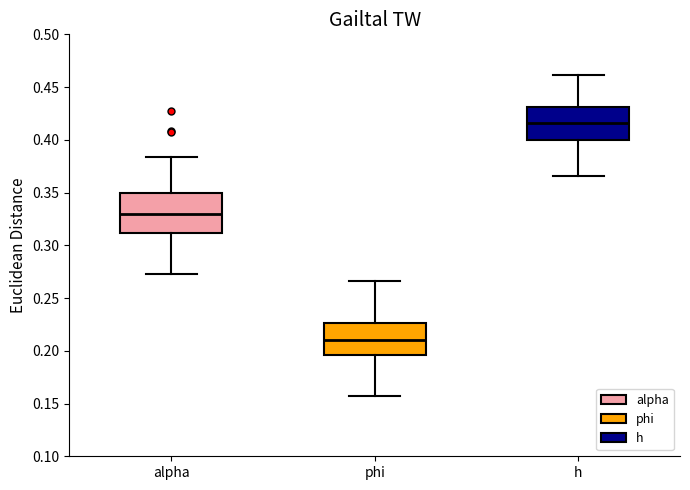

Which box has the highest median line?

h